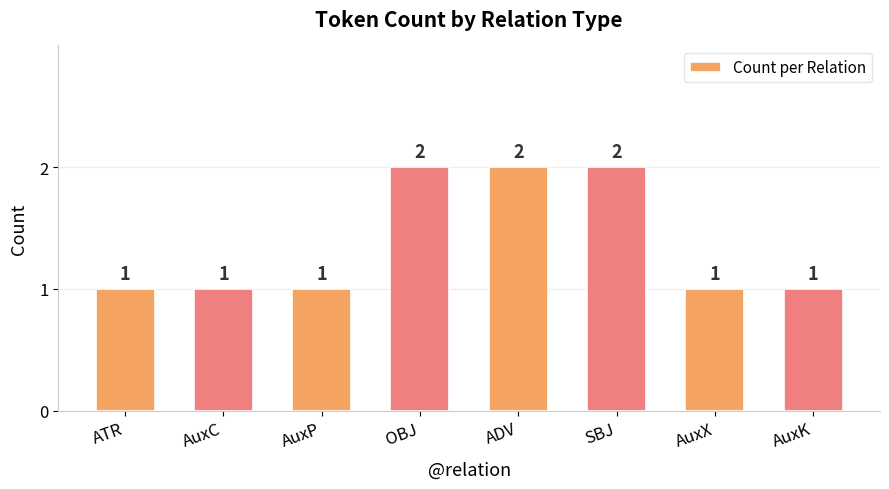

What is the ratio of the value at ATR to the value at ADV?

0.5